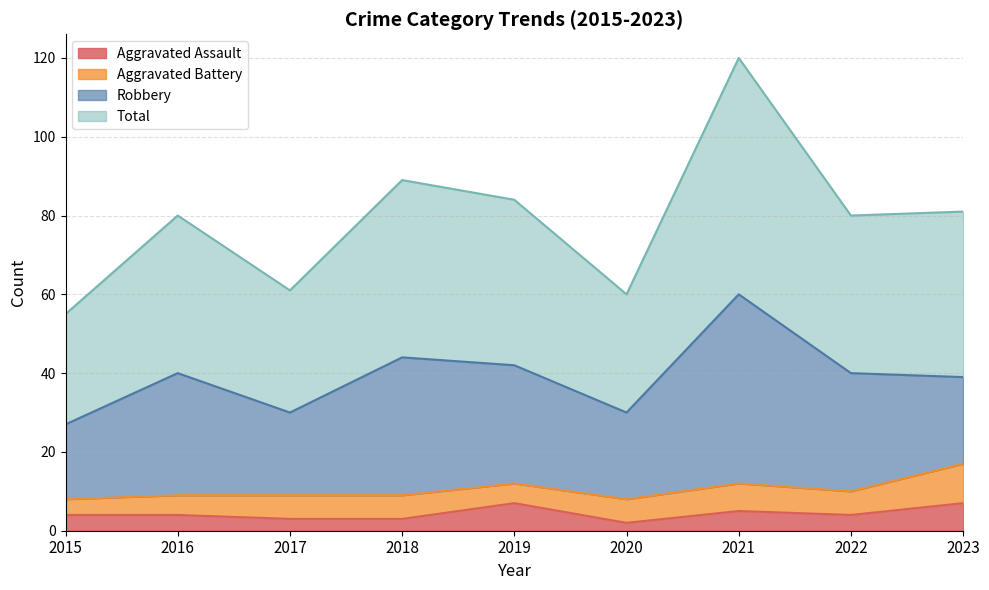

How many data points does each series have?

9